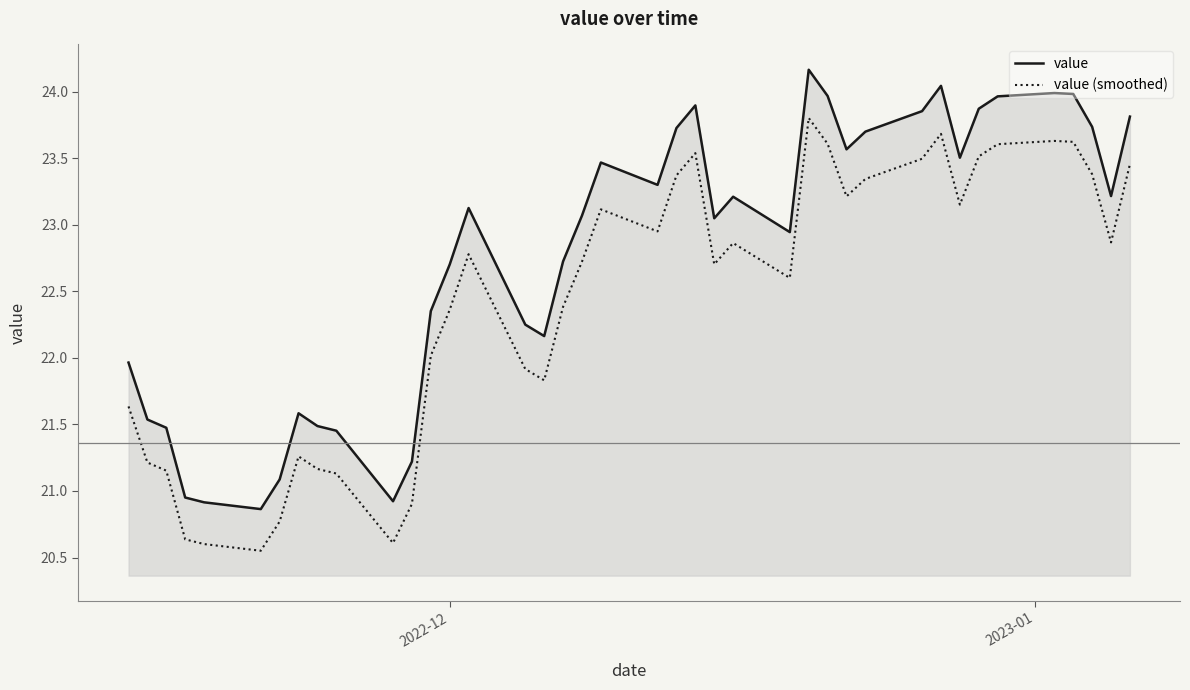

Count the number of data series in this chart.

2